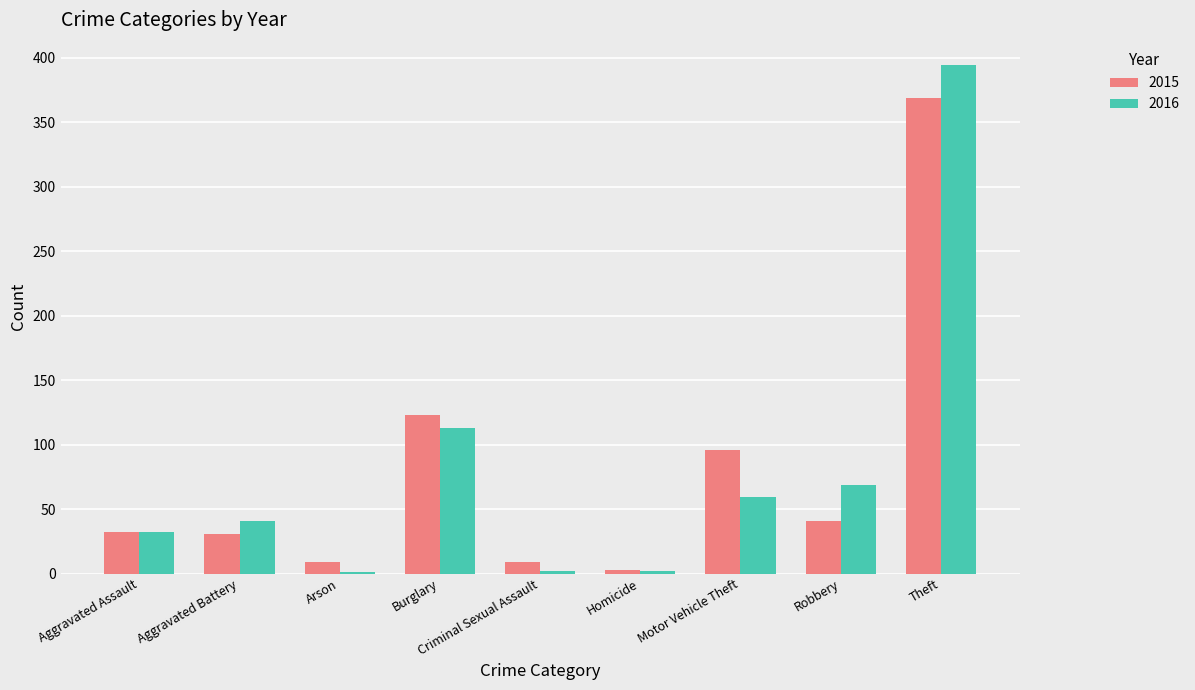

What is the total value across all series at Aggravated Assault?

64